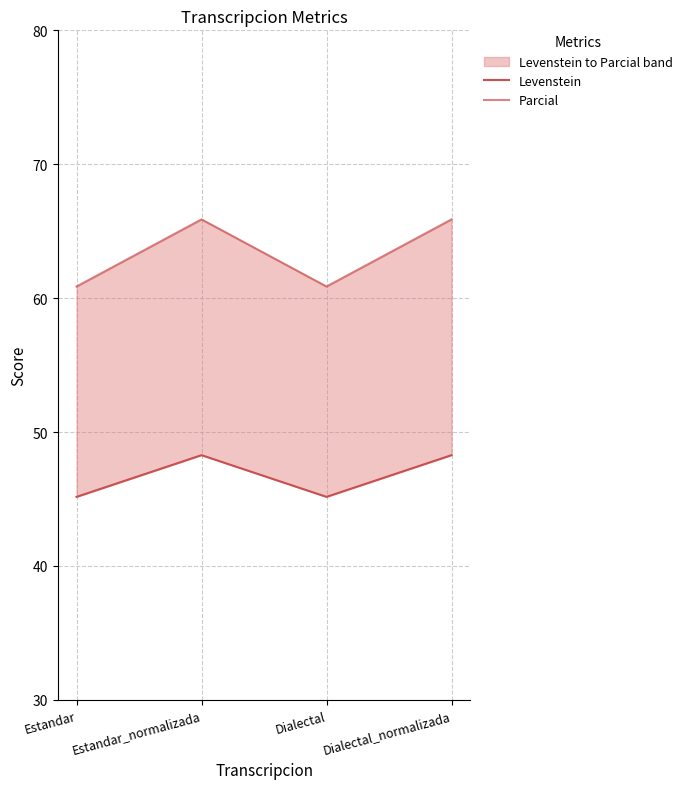

Which series changed the most between Estandar and Dialectal?

Levenstein